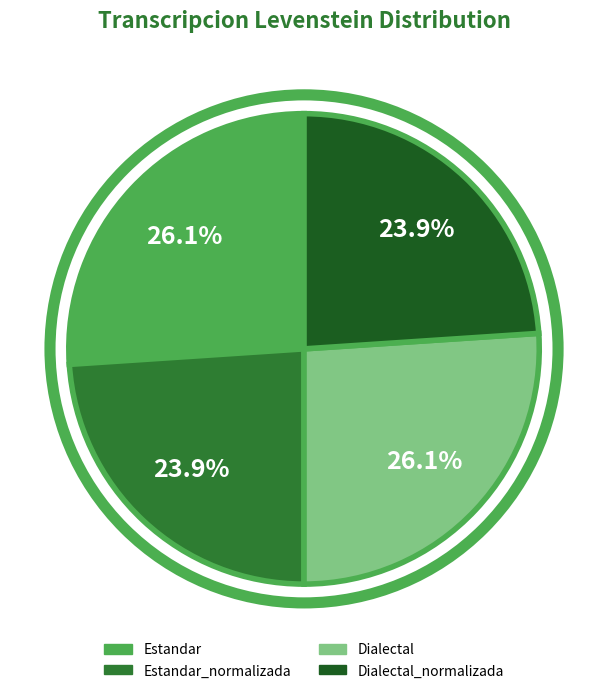

Is there any slice that represents more than half of the pie?

No